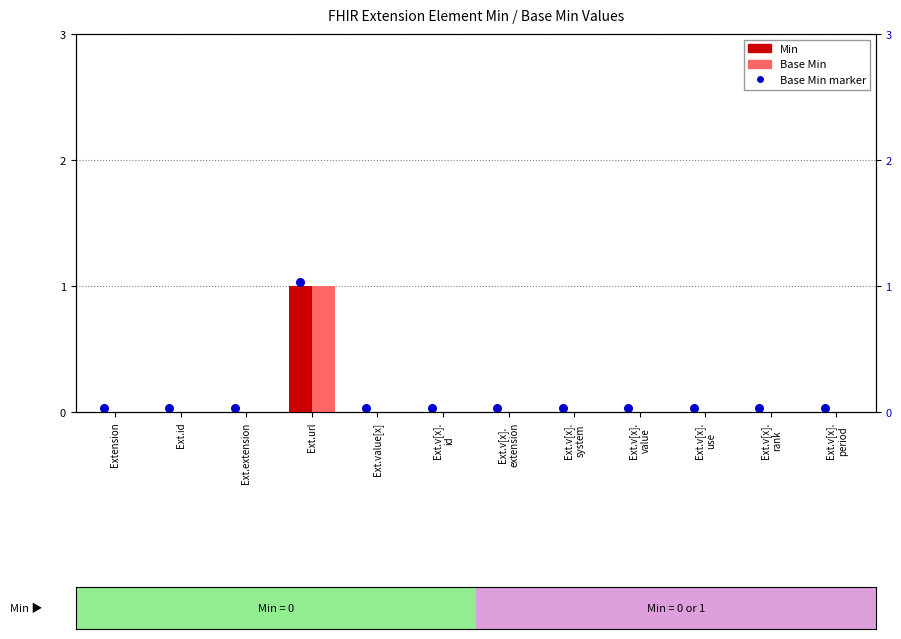

Which series reaches the maximum Y coordinate?

Base Min marker